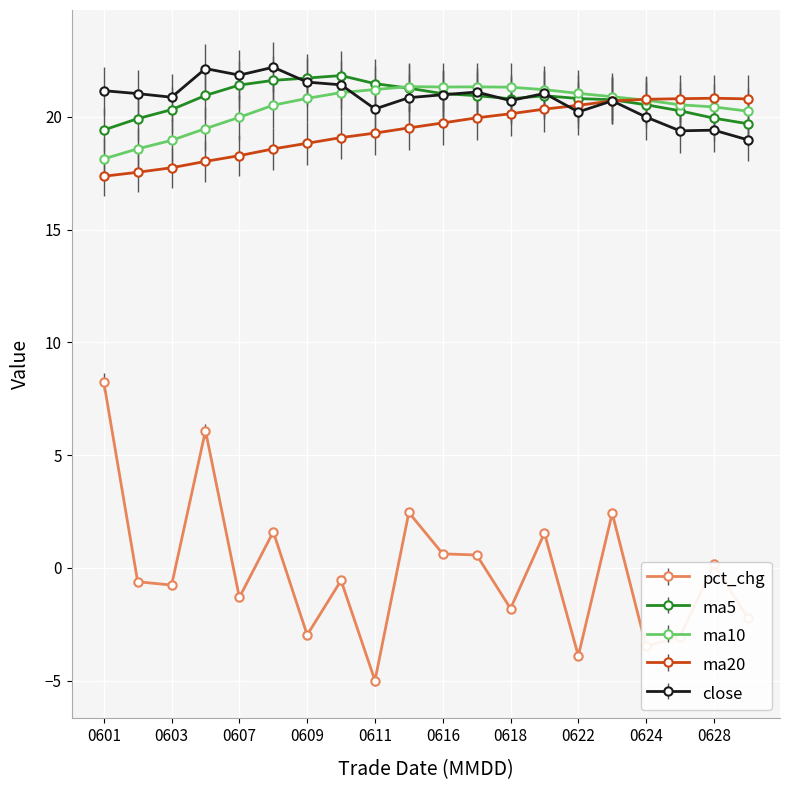

True or false: pct_chg and close intersect in this chart.

False